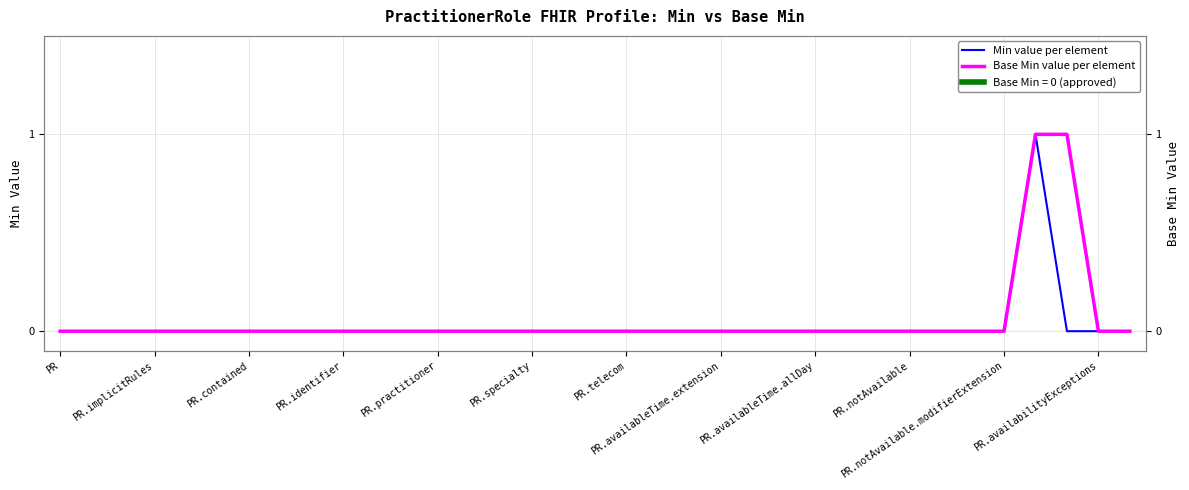

The Min value per element series shows 0 at PR.implicitRules. True or false?

True